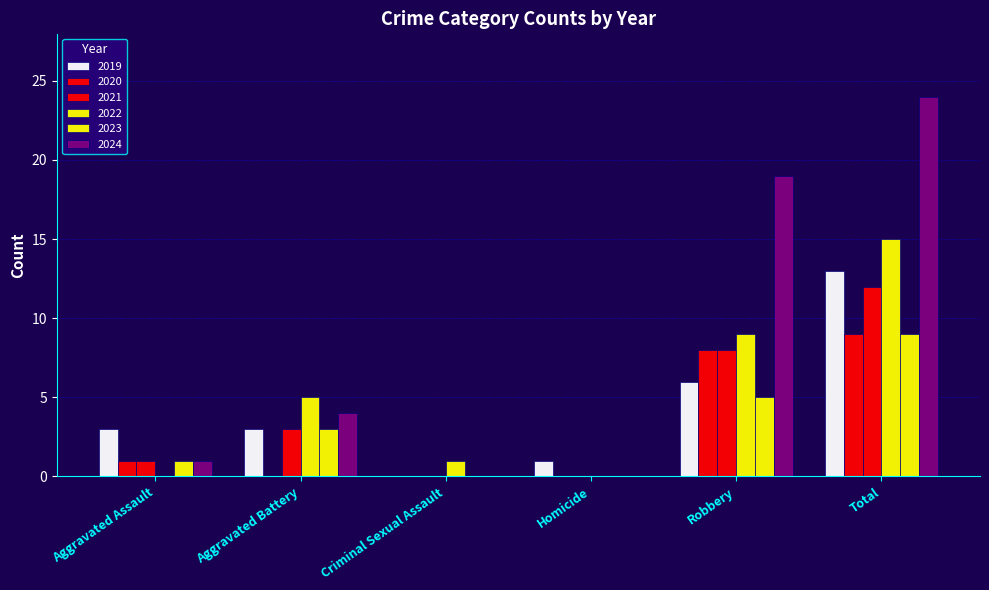

Are the bars grouped side by side (vs. stacked)?

Yes